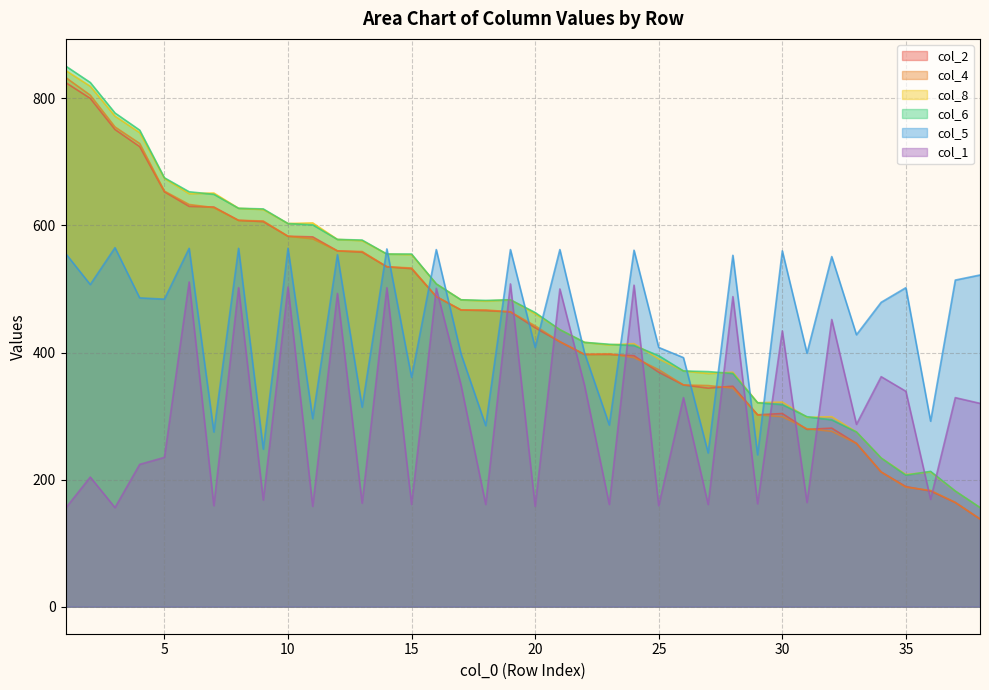

What is the value of the col_5 point at the 12th from the left?

554